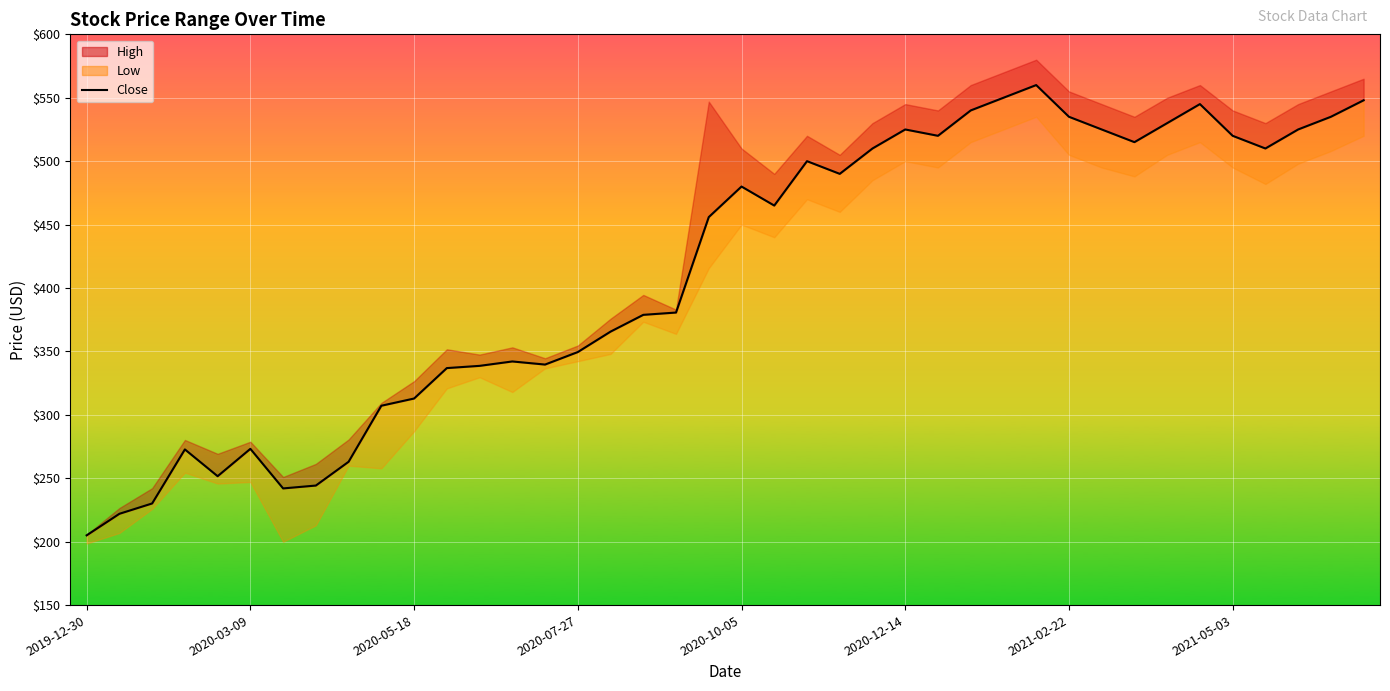

How many lines are shown in the chart?

1